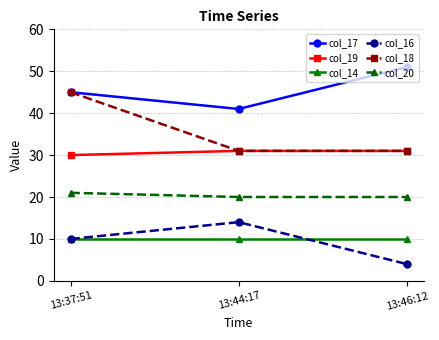

Read the col_19 value at 13:44:17.

31